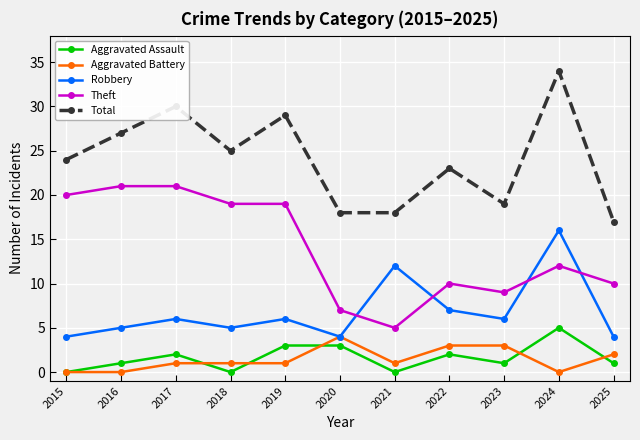

How many distinct data groups are displayed?

5